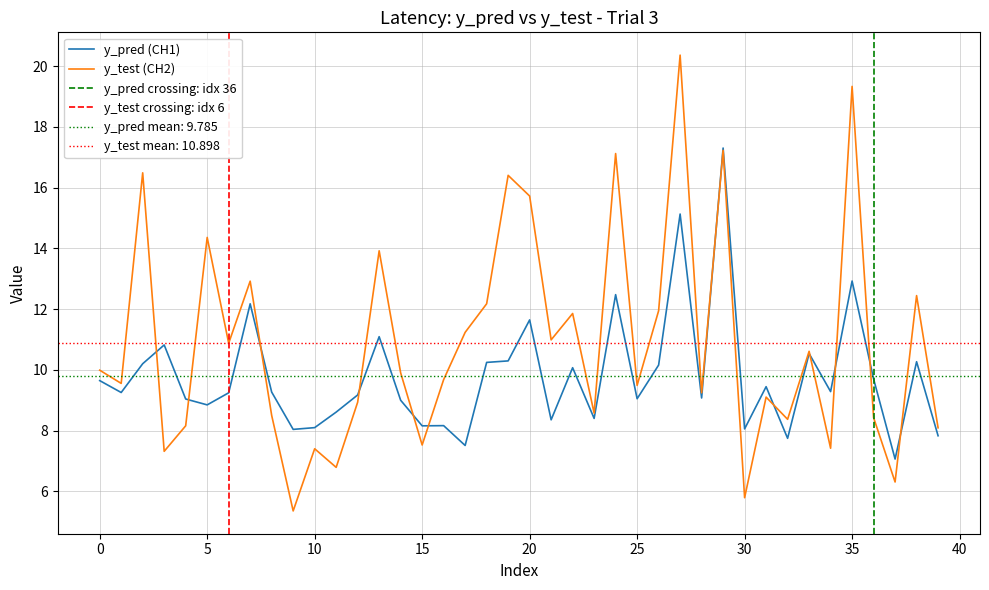

Where is the first local maximum for y_pred?

3